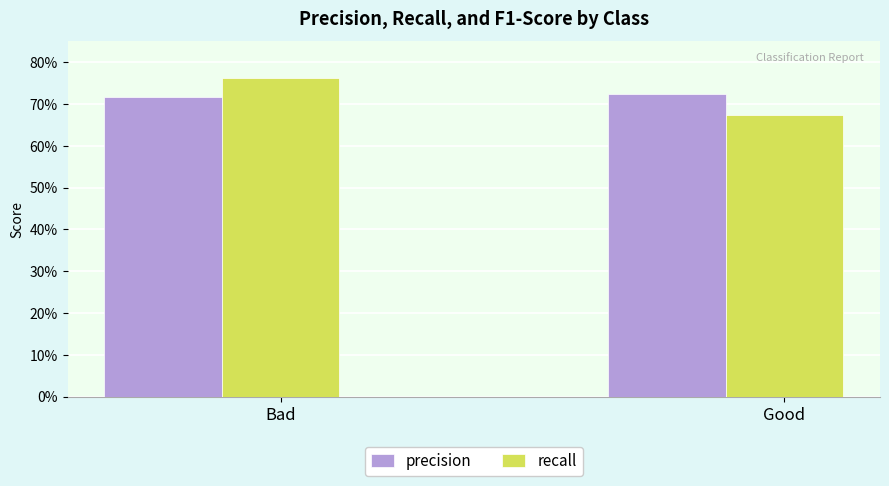

What is the approximate value of precision at Good?

0.7